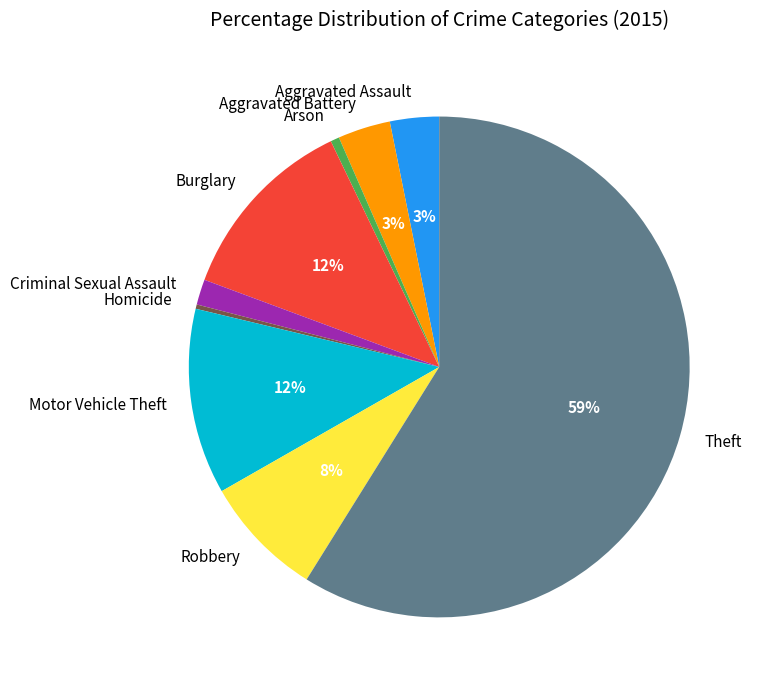

Does any single category account for the majority?

Yes